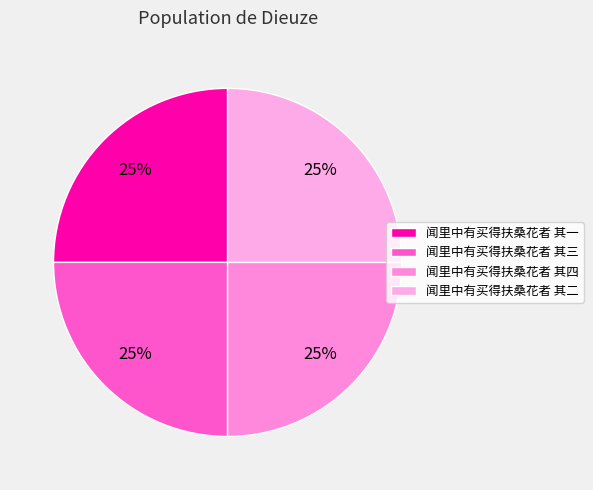

How many slices are in this pie chart?

4